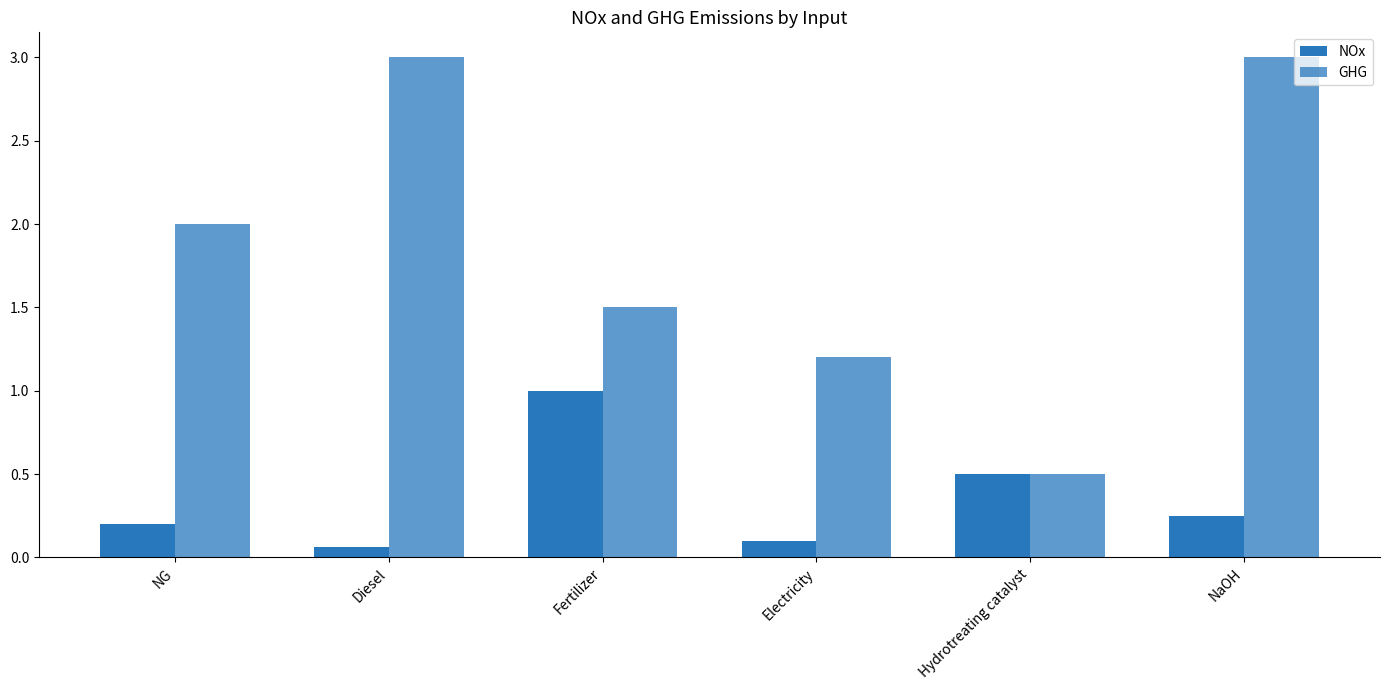

Rank the series by their average value, from highest to lowest.

GHG, NOx